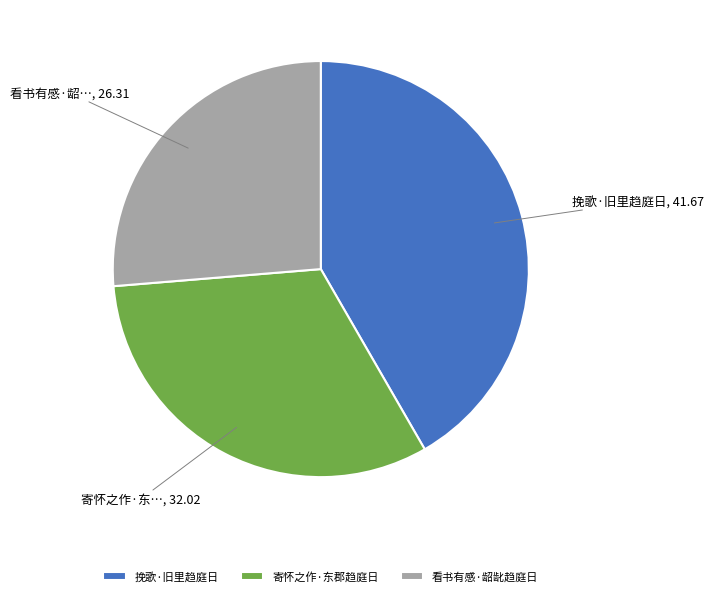

True or false: 寄怀之作·东郡趋庭日 accounts for 32% of the total.

True